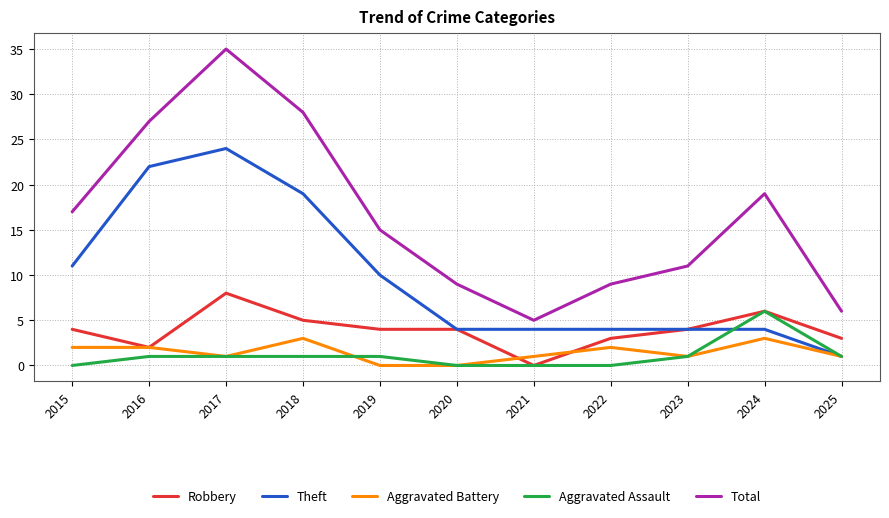

Read the Robbery value at 2022.

3